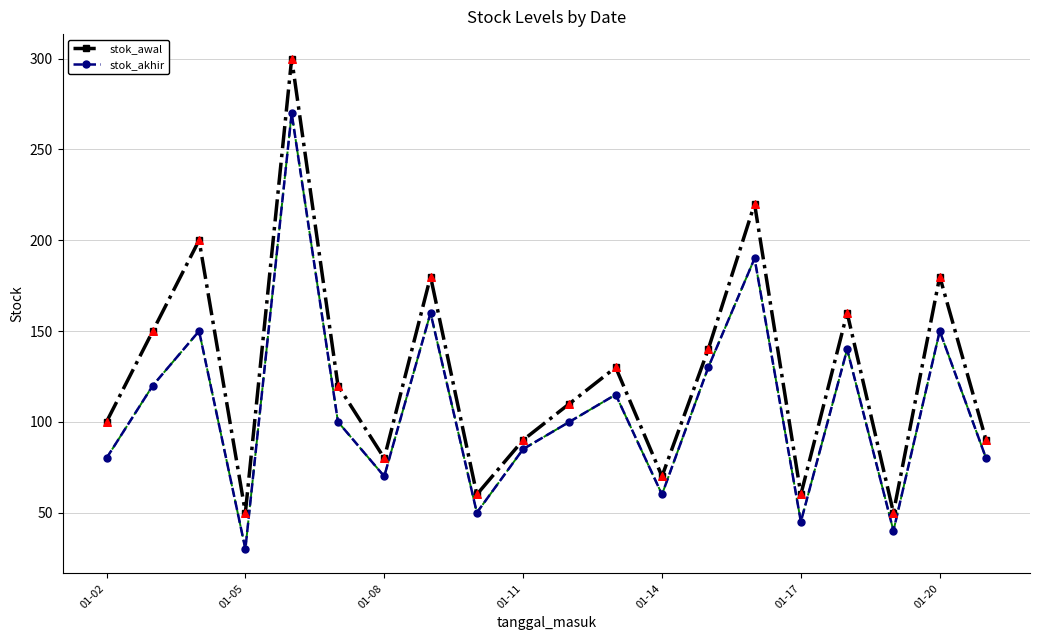

Which series has the largest total across all categories?

stok_awal